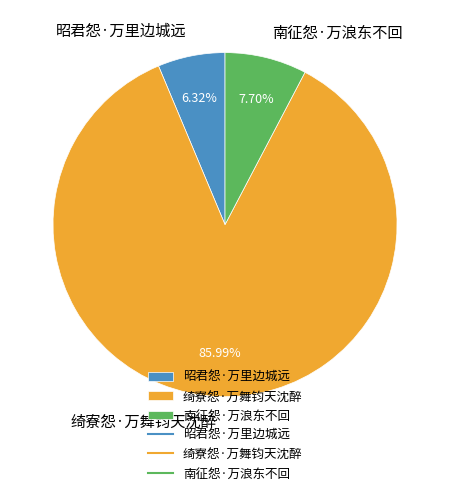

To the nearest percent, what portion does 绮寮怨·万舞钧天沈醉 represent?

86%